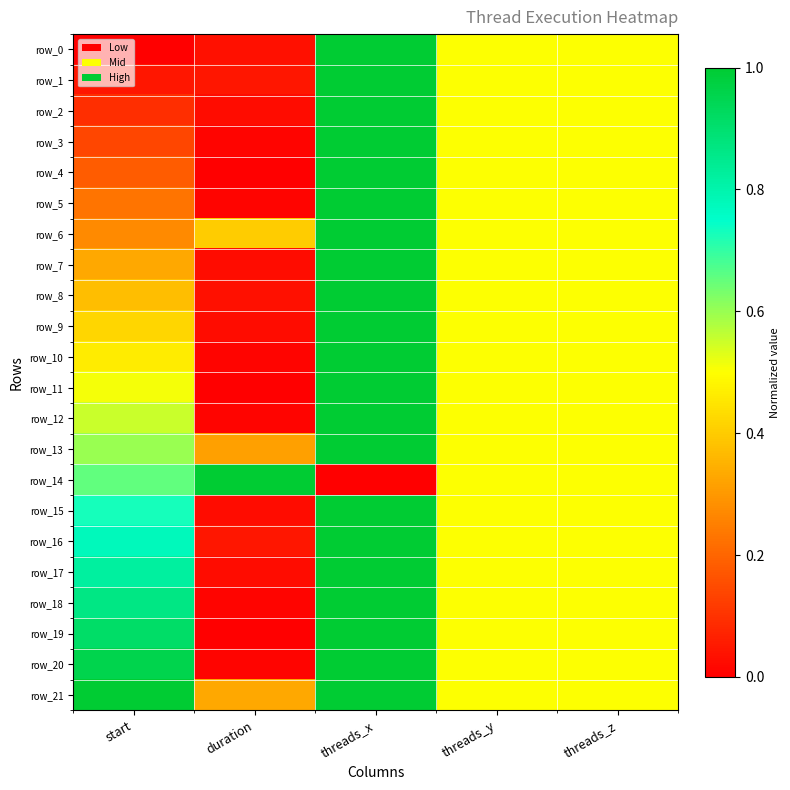

Which series has the largest total across all categories?

row_21